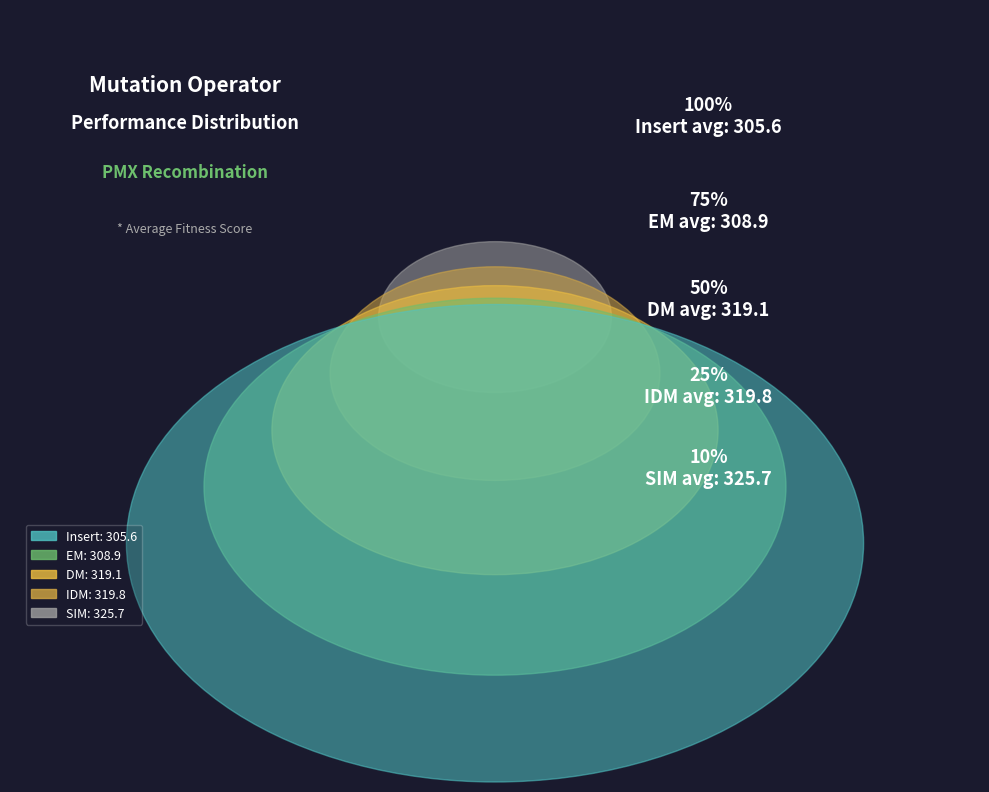

Is there any slice that represents more than half of the pie?

No